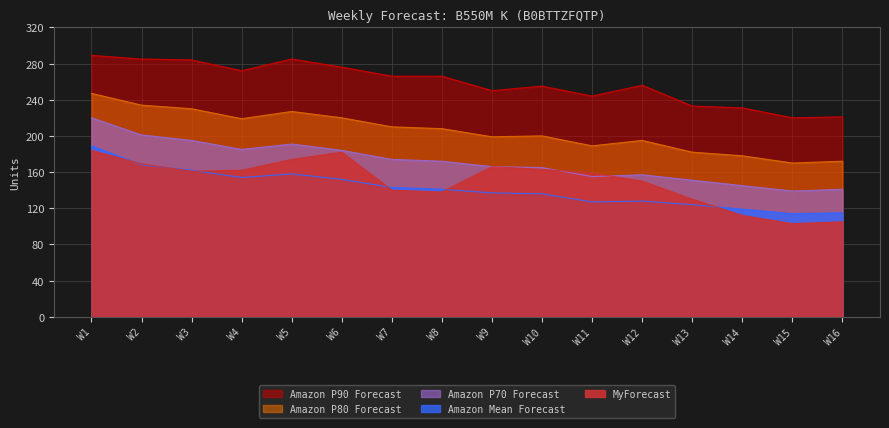

The value of Amazon P90 Forecast at W10 is 383. True or false?

False